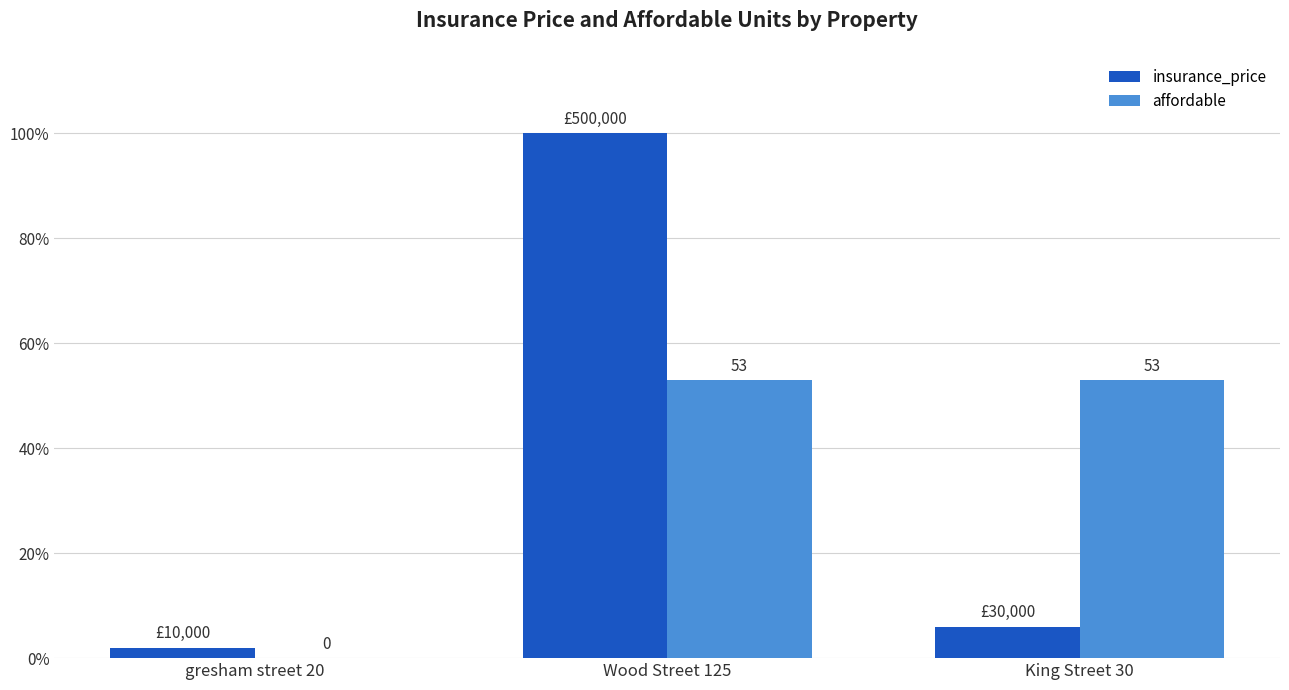

Where is insurance_price nearest to the value 51?

King Street 30